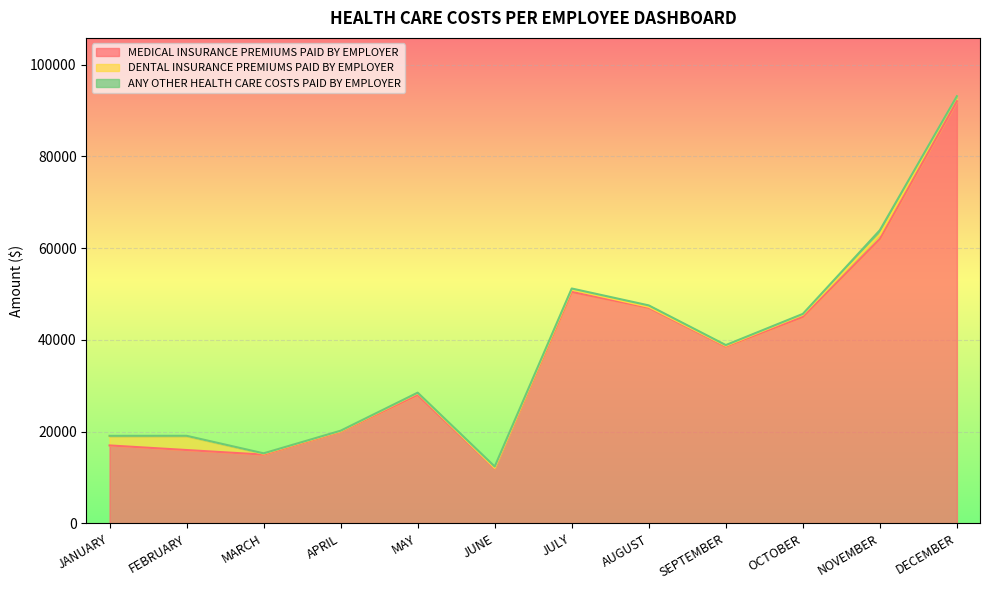

How many interior local peaks does the ANY OTHER HEALTH CARE COSTS PAID BY EMPLOYER series have?

4